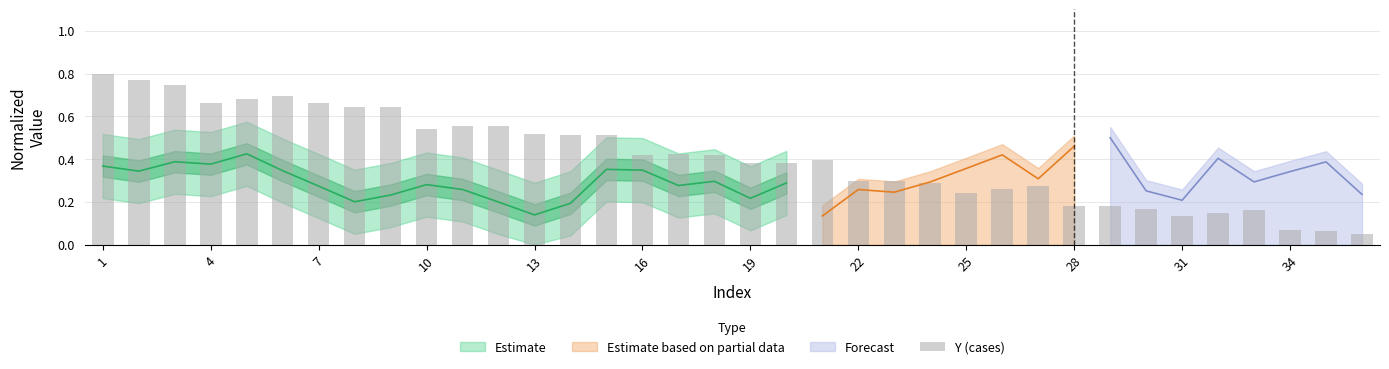

Are the bars horizontal?

No